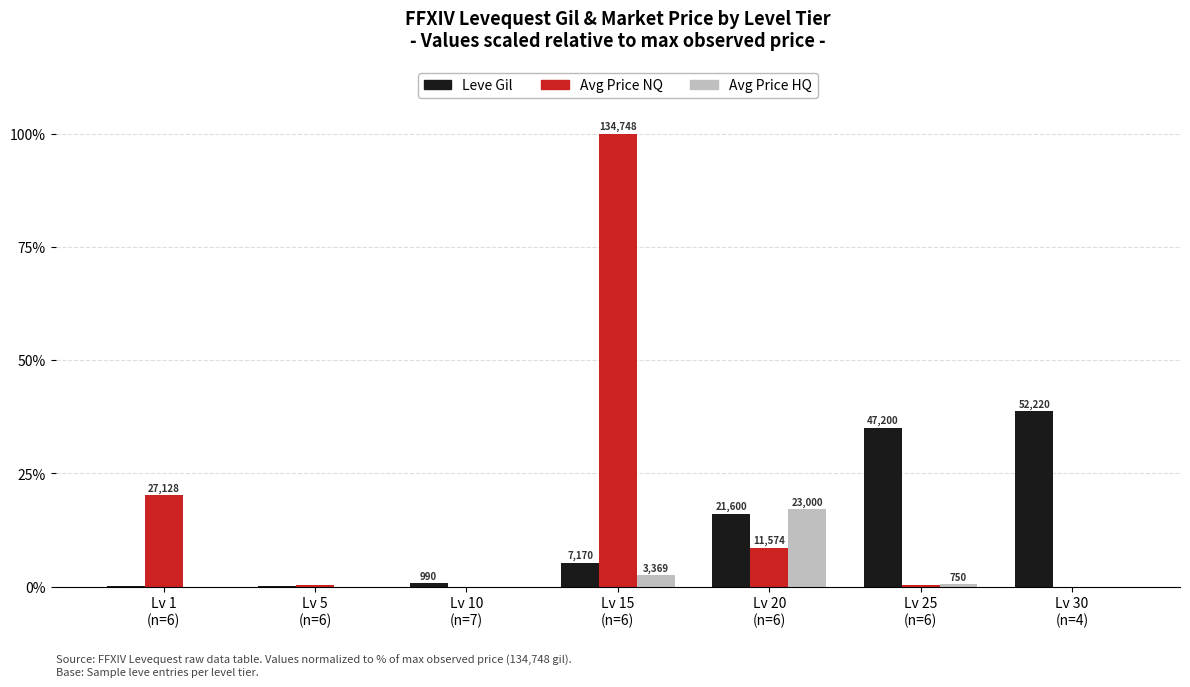

What is the spread (max minus min) of values at Lv 10
(n=7)?

0.7